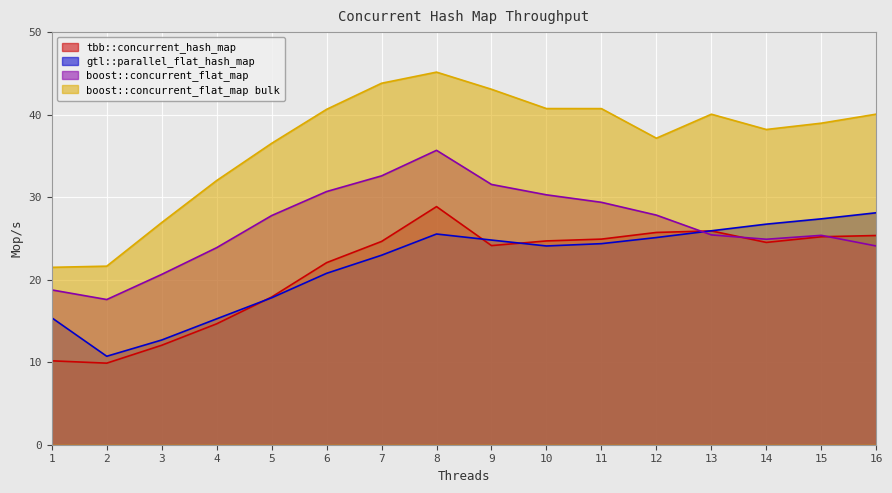

Reading left to right, transcribe all the data shown in this chart.

tbb::concurrent_hash_map: 10.2	9.9	12.1	14.7	17.9	22.1	24.6	28.9	24.1	24.7	24.9	25.7	25.9	24.5	25.2	25.4
gtl::parallel_flat_hash_map: 15.4	10.7	12.7	15.3	17.8	20.8	23.0	25.5	24.8	24.1	24.4	25.1	25.9	26.7	27.4	28.1
boost::concurrent_flat_map: 18.8	17.6	20.6	23.9	27.8	30.7	32.6	35.7	31.5	30.3	29.4	27.8	25.4	24.9	25.4	24.1
boost::concurrent_flat_map bulk: 21.5	21.6	26.9	32.0	36.5	40.6	43.8	45.2	43.1	40.7	40.7	37.1	40.1	38.2	39.0	40.1